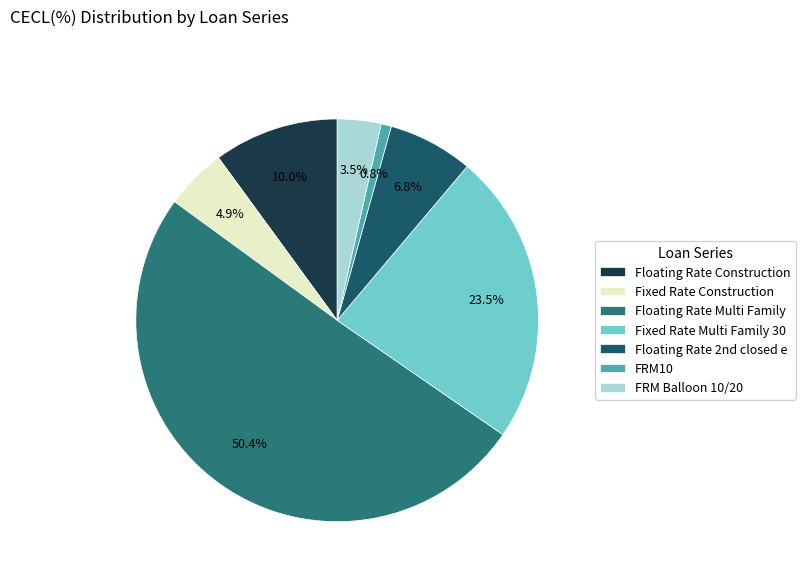

How many slices are in this pie chart?

7